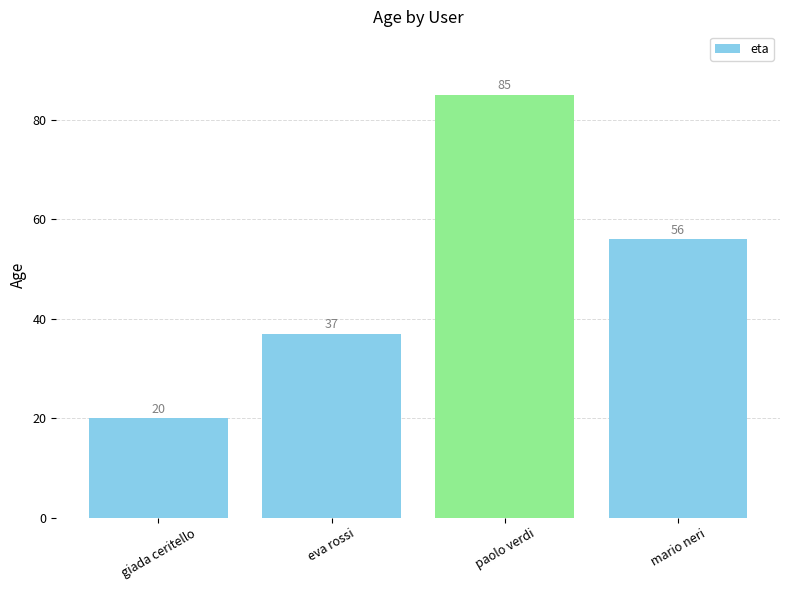

What is the minimum value shown in the chart?

20